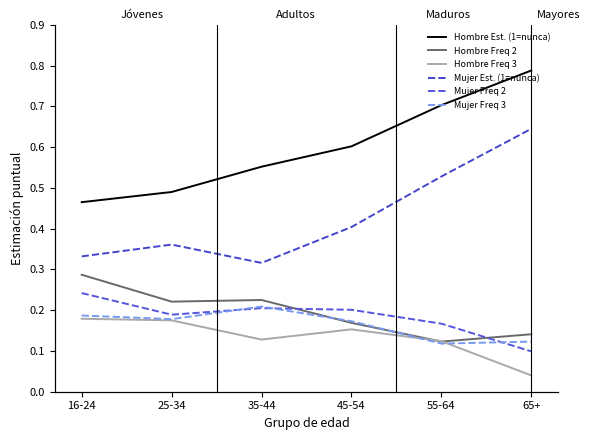

Which series has the widest spread of values?

Mujer Est. (1=nunca)